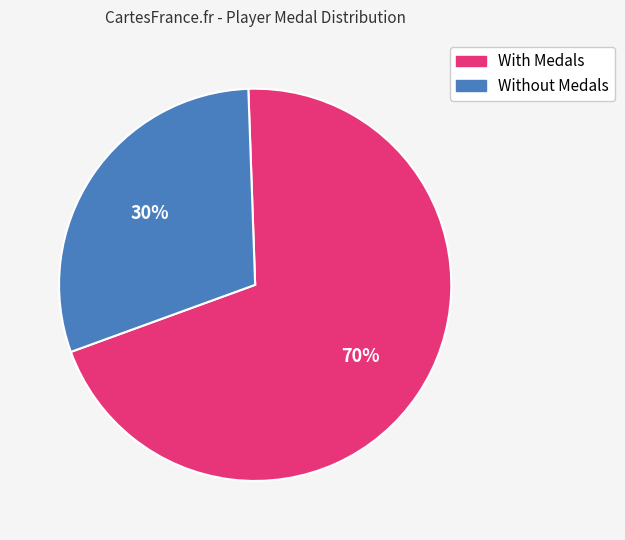

Does any single category account for the majority?

Yes